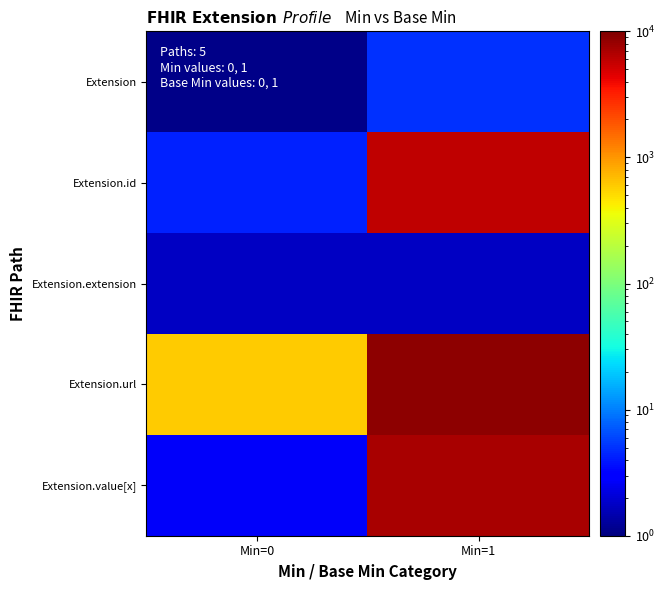

Which series changed the most between Min=0 and Min=1?

Extension.url